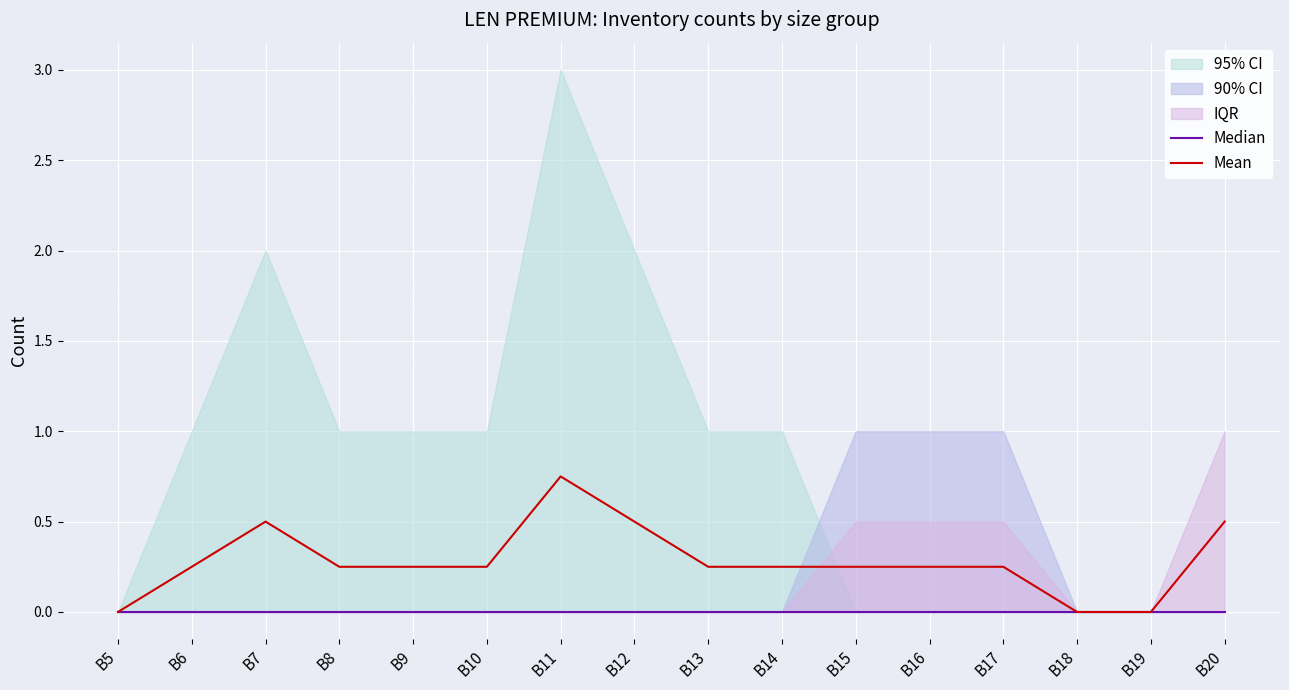

What is the total value across all series at B7?

0.5